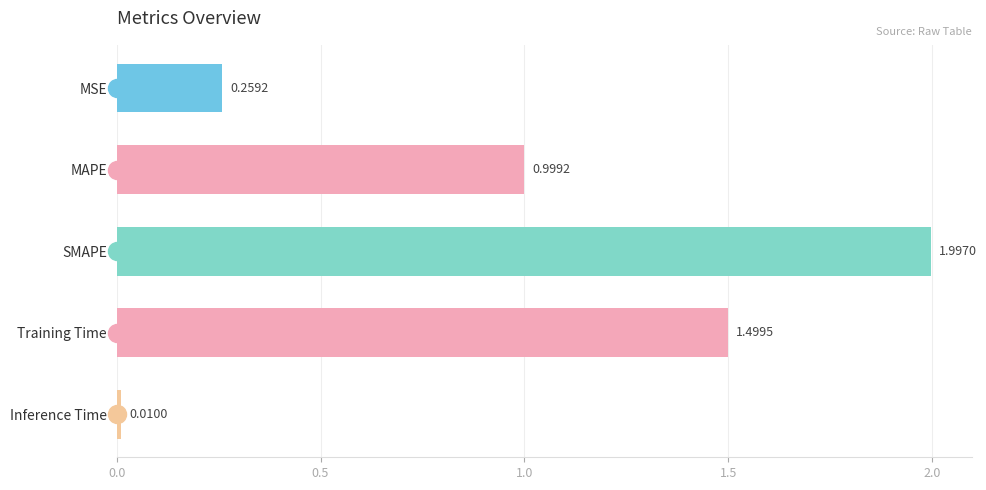

What is the label of the 3rd bar from the bottom?

SMAPE